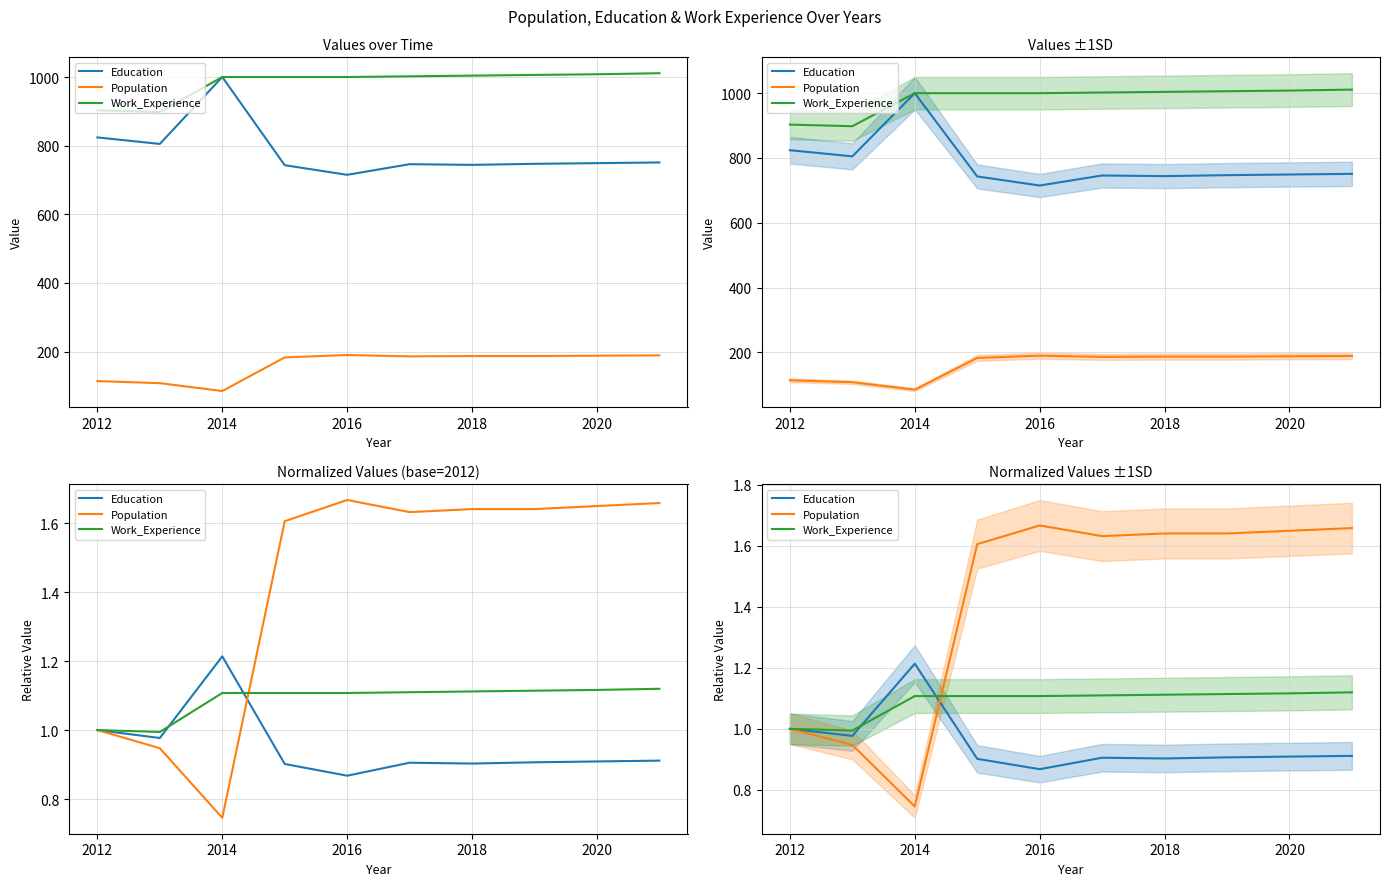

Does the chart have visible grid lines?

Yes